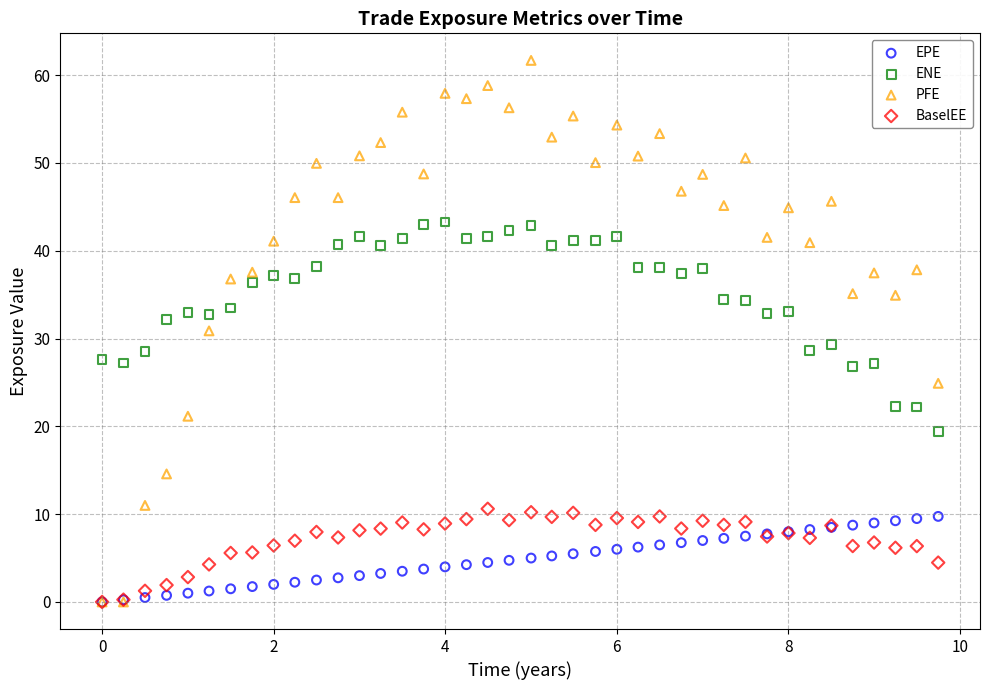

Which series contains the highest Y value?

PFE